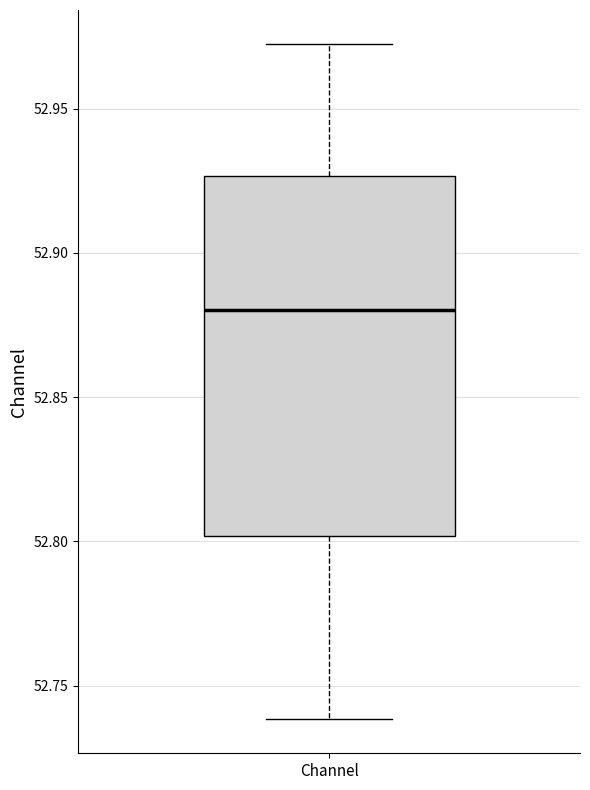

Read this box plot against the y-axis: the position of the median line, the range covered by the box, and the ends of both whiskers. The values are not printed on the chart, so give them approximately, as read against the axis.

median 52.880, box 52.800 to 52.925, whiskers 52.740 to 52.975